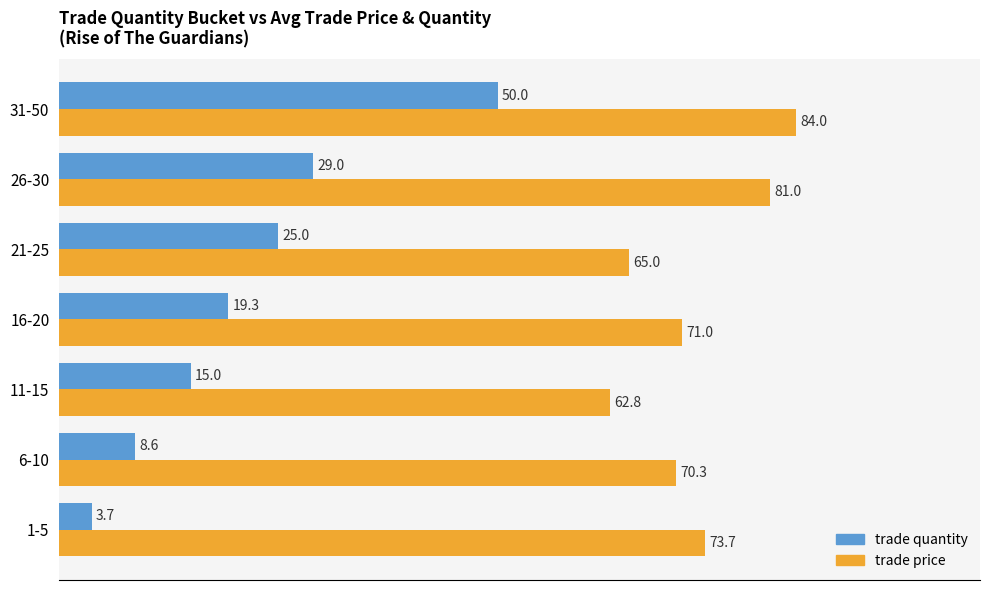

What is the difference between the trade price values at 6-10 and 1-5?

3.4